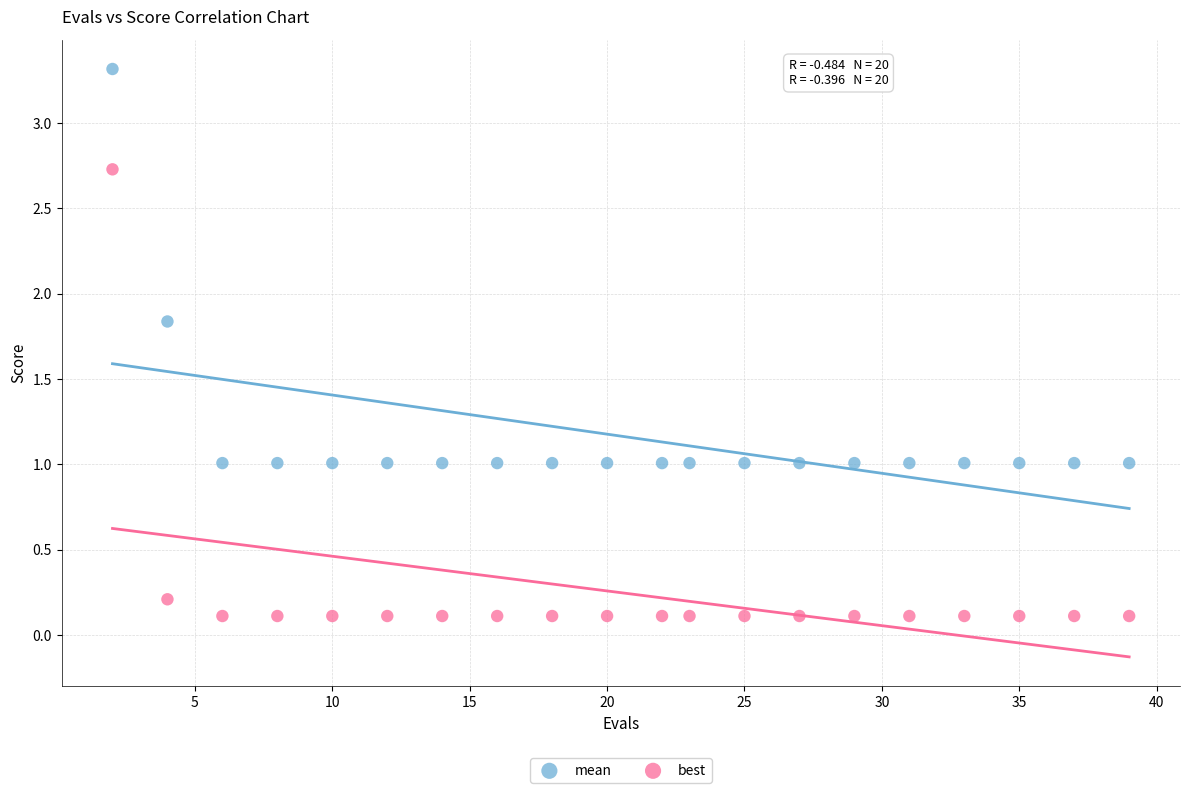

Across all data points, what is the range of X values (max minus min)?

37.0